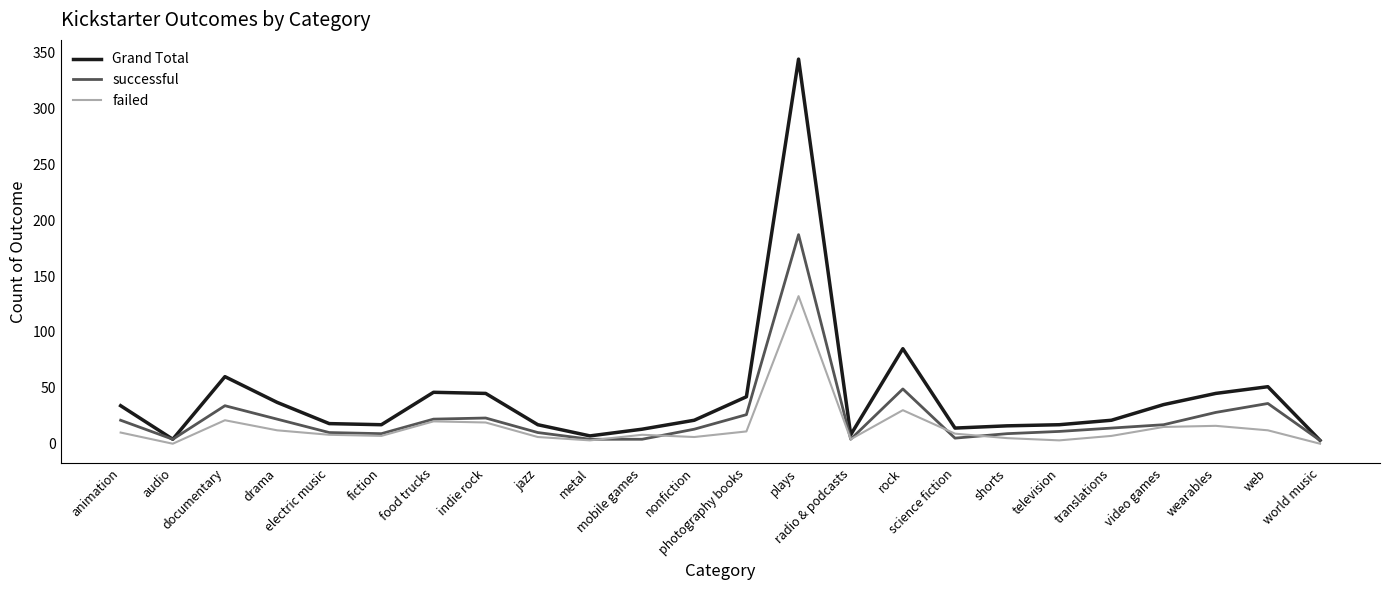

At which category is the sum across all series the highest?

plays